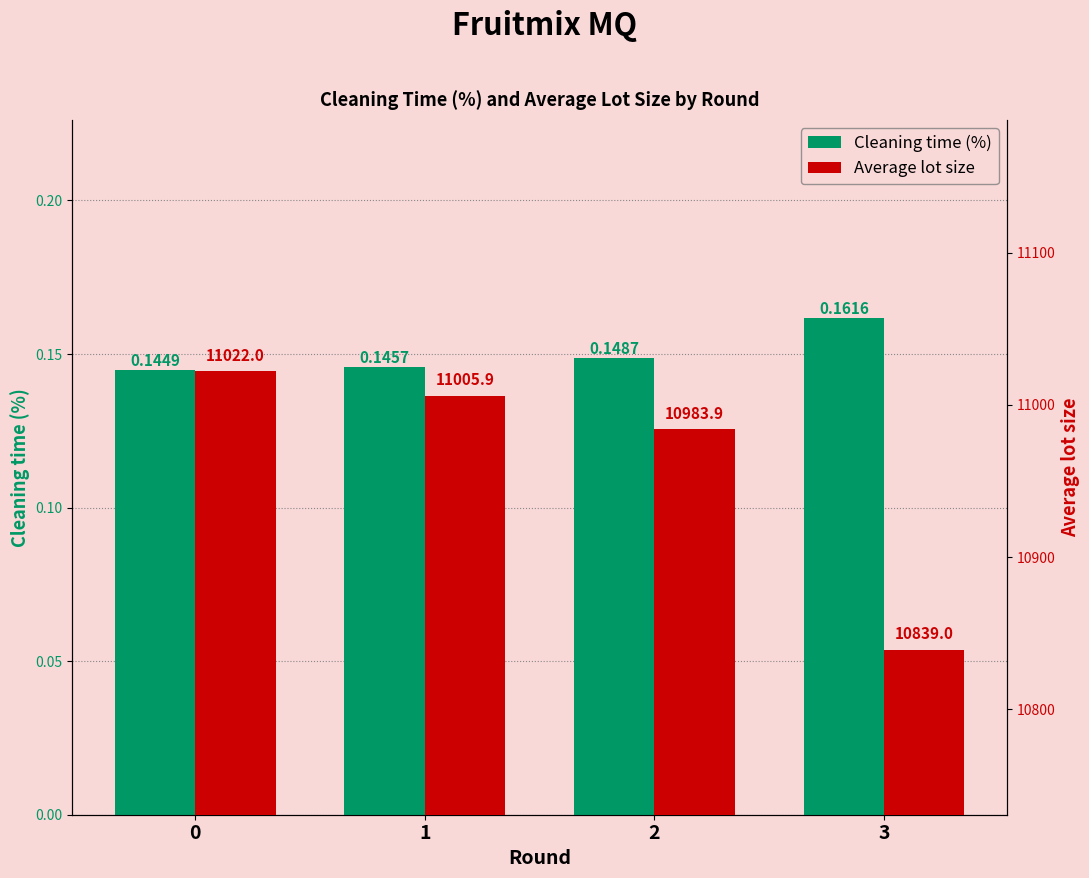

What is the average value of the Average lot size series?

10962.7